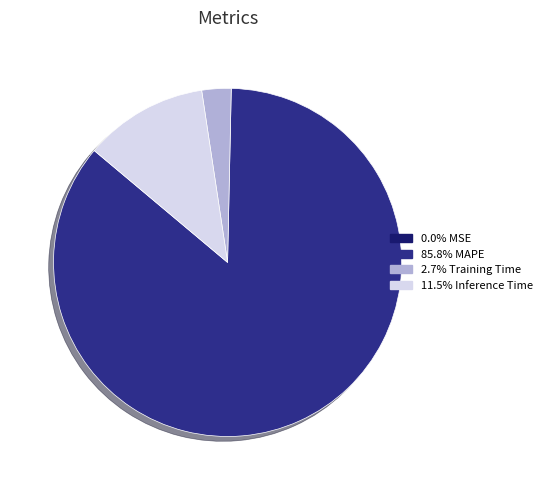

Is there any slice that represents more than half of the pie?

Yes